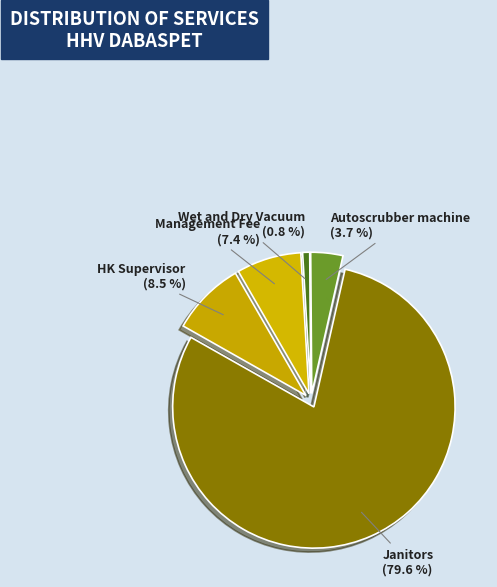

Combined, do Janitors and HK Supervisor account for over 50%?

Yes